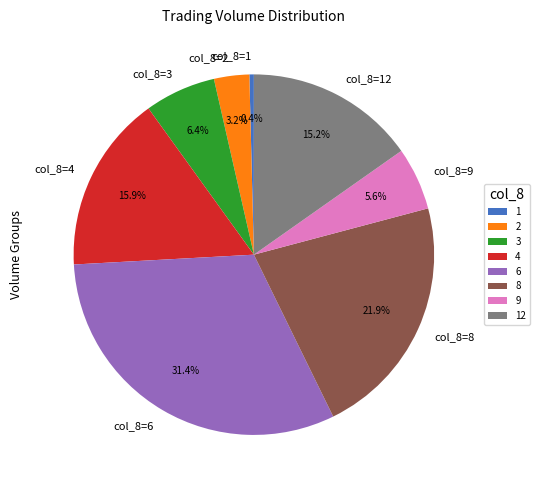

Between col_8=2 and col_8=9, which is larger?

col_8=9